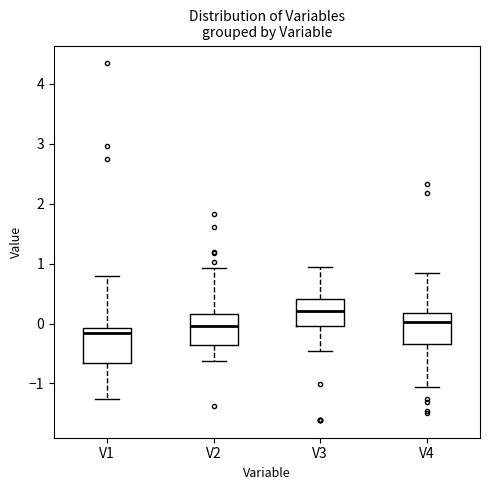

Reading left to right, read every box against the y-axis: the position of its median line, the range the box covers, and the ends of its whiskers. The values are not printed on the chart, so give them approximately, as read against the axis.

V1: median -0.2, box -0.7 to -0.1, whiskers -1.3 to 0.8
V2: median 0.0, box -0.4 to 0.2, whiskers -0.6 to 0.9
V3: median 0.2, box 0.0 to 0.4, whiskers -0.5 to 0.9
V4: median 0.0, box -0.3 to 0.2, whiskers -1.1 to 0.8